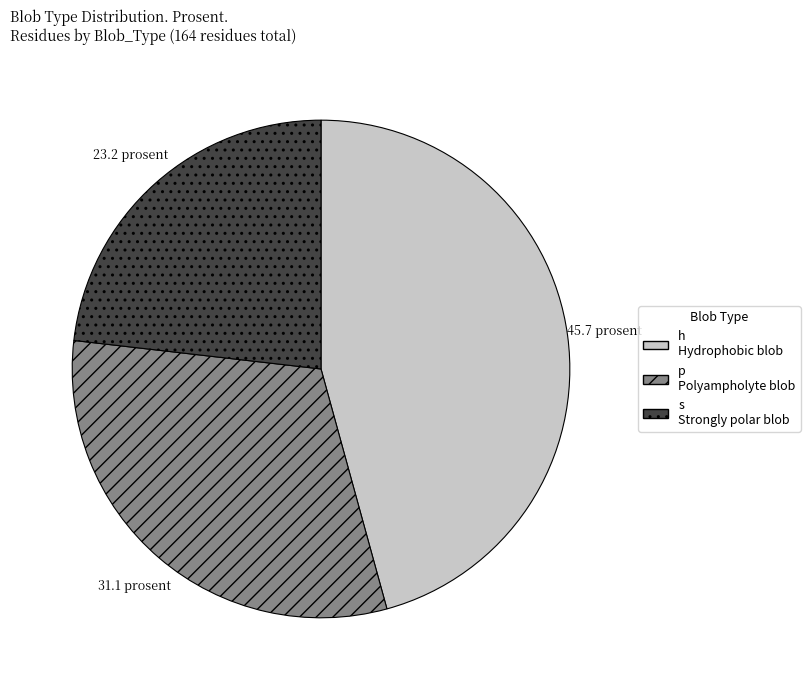

Do h and p together represent more than half of the pie?

Yes